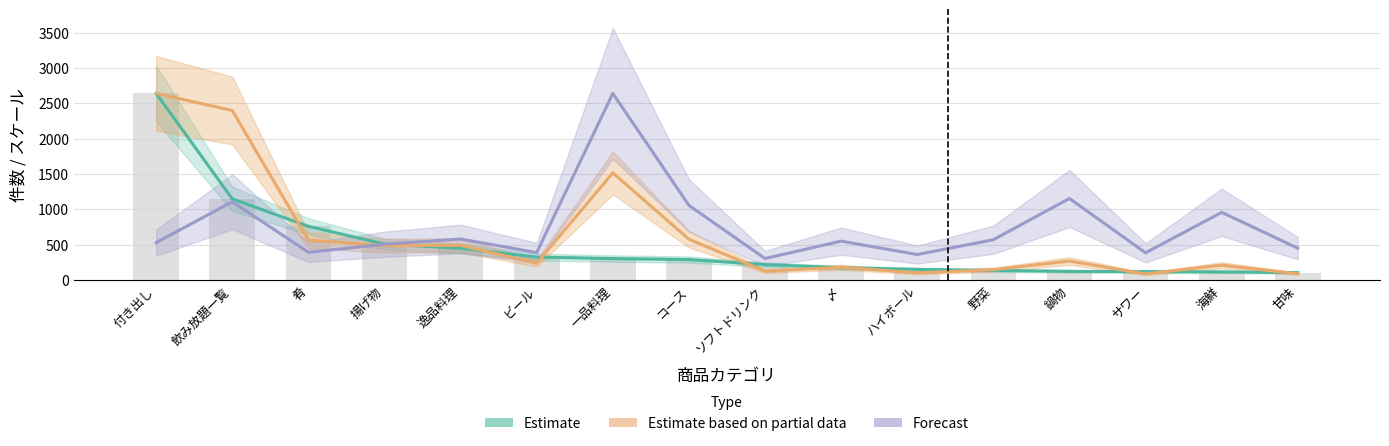

What is the total value across all series at 一品料理?

4766.5